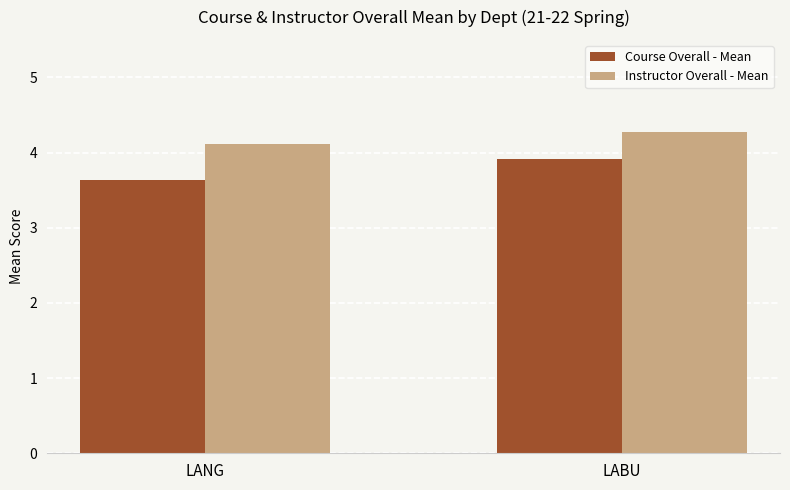

What is the label of the 2nd bar from the right?

LANG